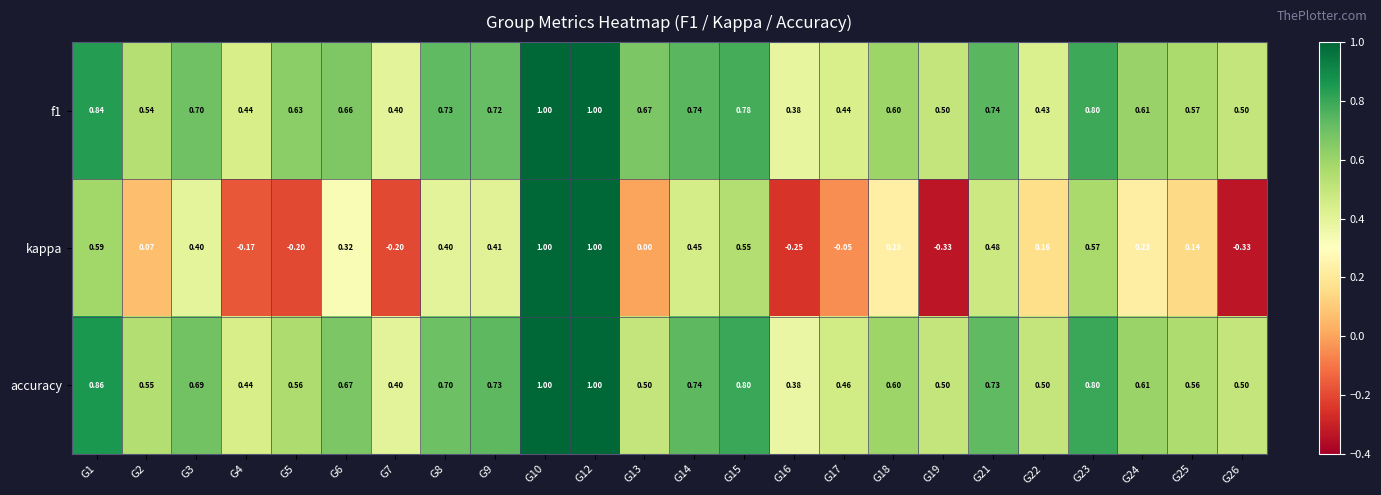

Which series has the widest spread of values?

kappa